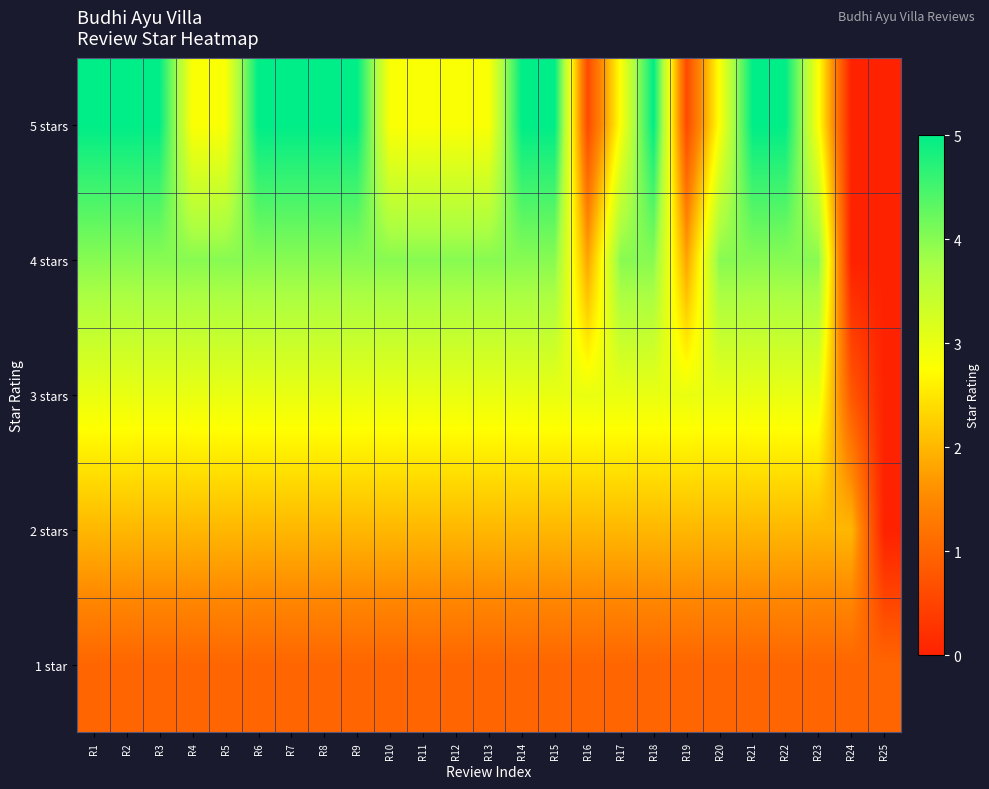

At which category is the sum across all series the highest?

R1